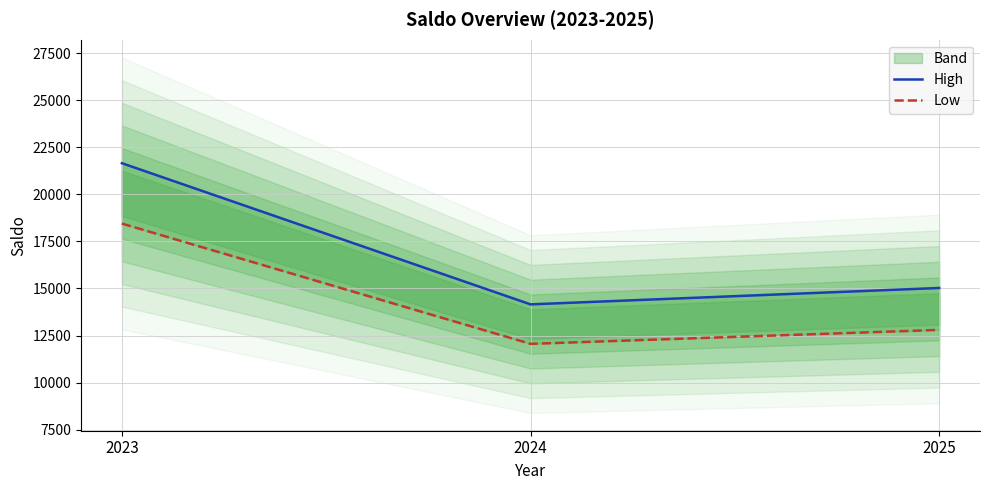

At 2025, list the series in order from largest to smallest.

High, Low